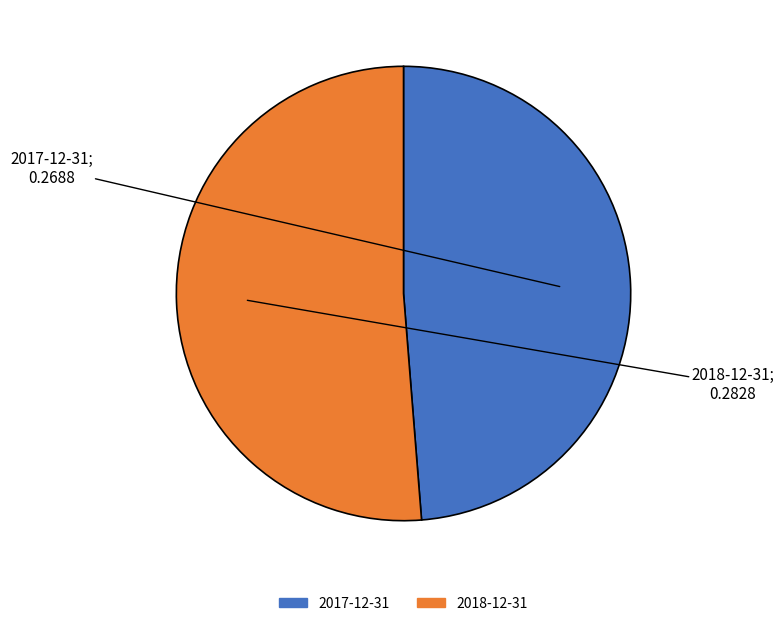

Which category accounts for the majority?

2018-12-31